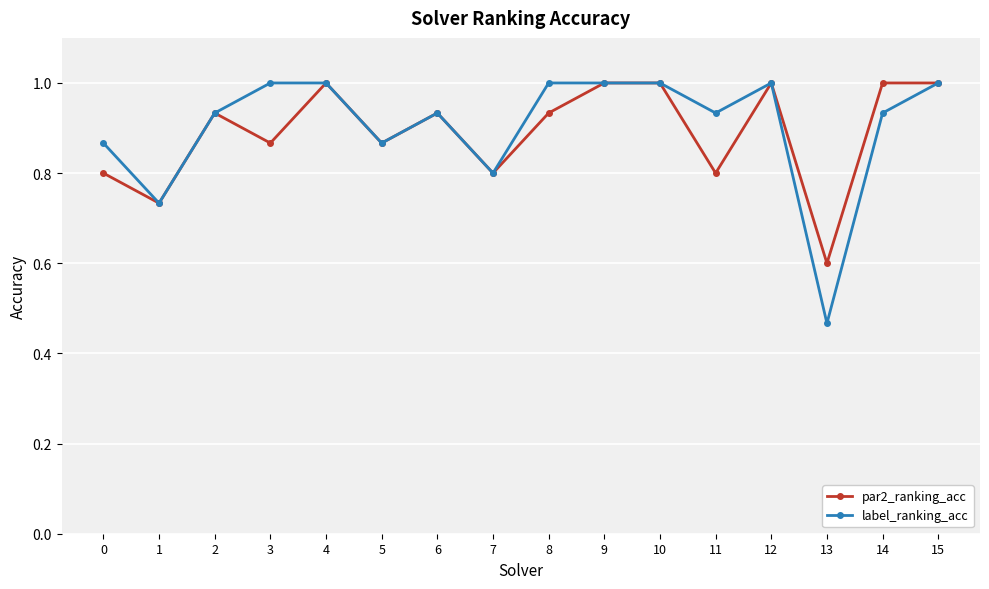

Is this an area chart (filled region under the line)?

No